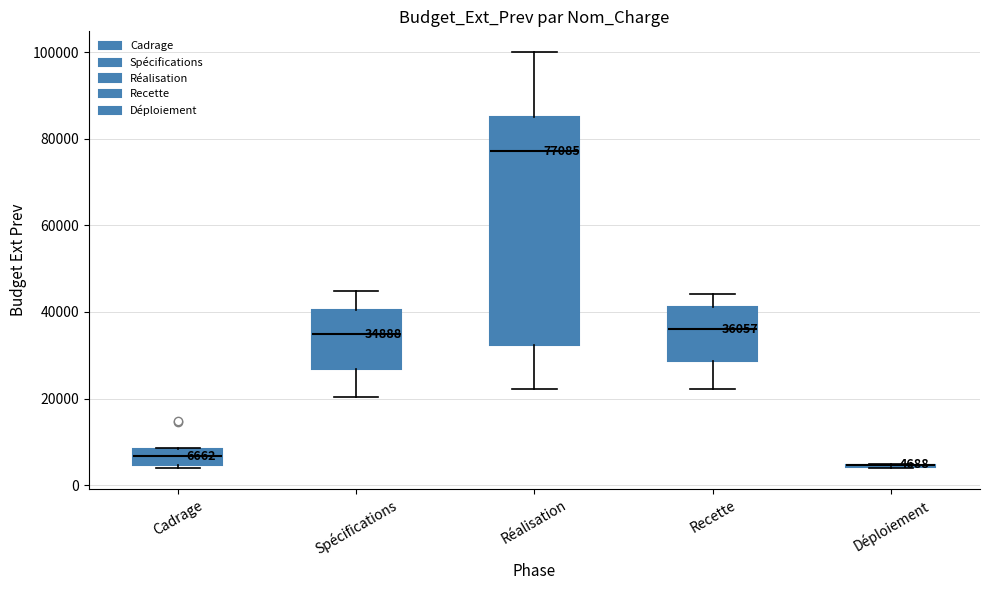

Comparing the boxes themselves (not the whiskers), which one is the tallest?

Réalisation